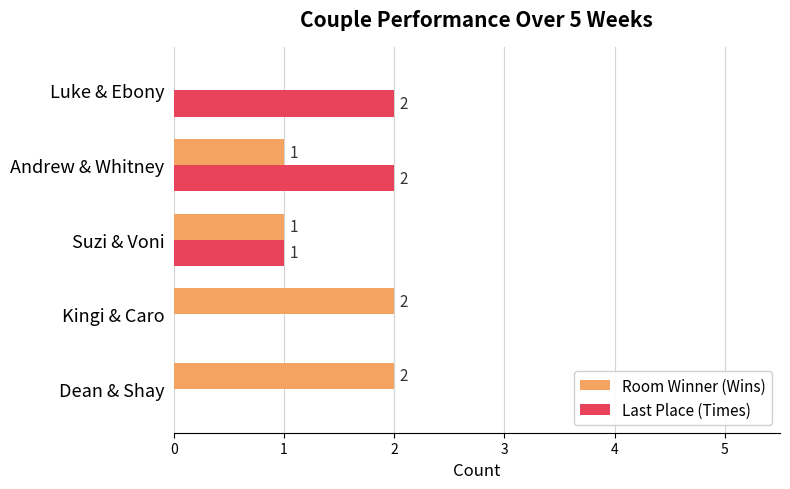

What are all the series names shown in the legend?

Room Winner (Wins), Last Place (Times)